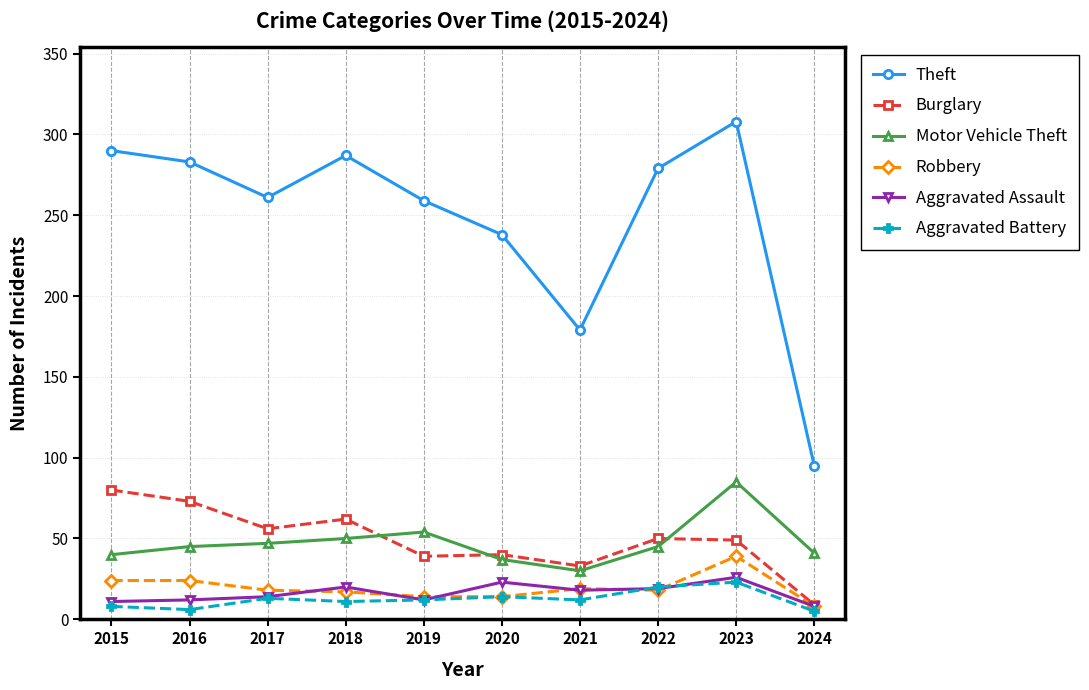

What is the value of the Motor Vehicle Theft point at the 4th from the left?

50